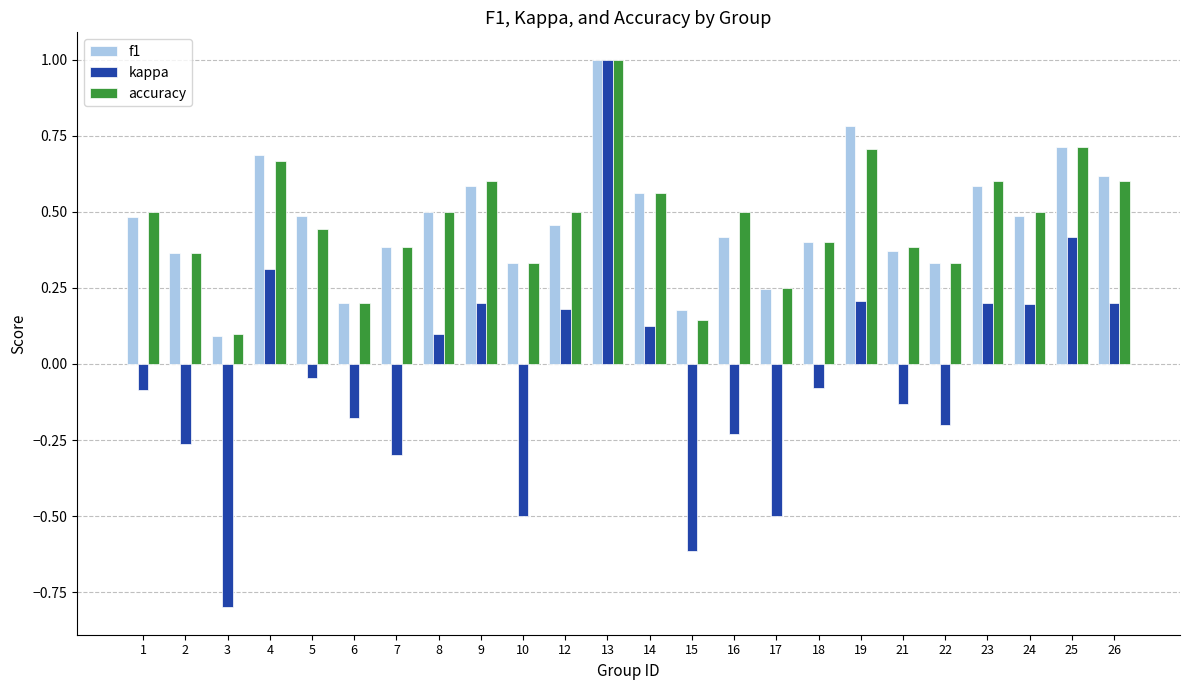

What is the difference between the second highest and minimum values in the kappa series?

1.2